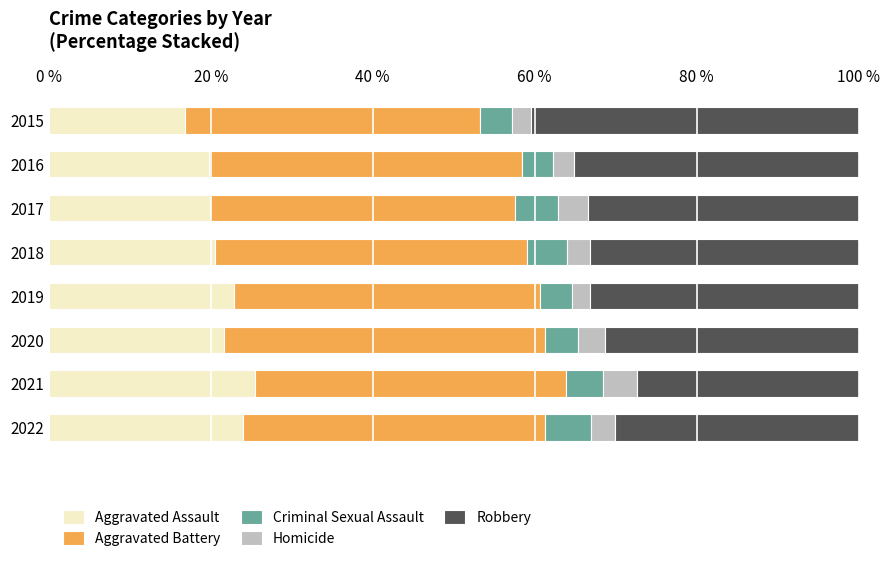

The Aggravated Assault series shows 33.1 at 2018. True or false?

False